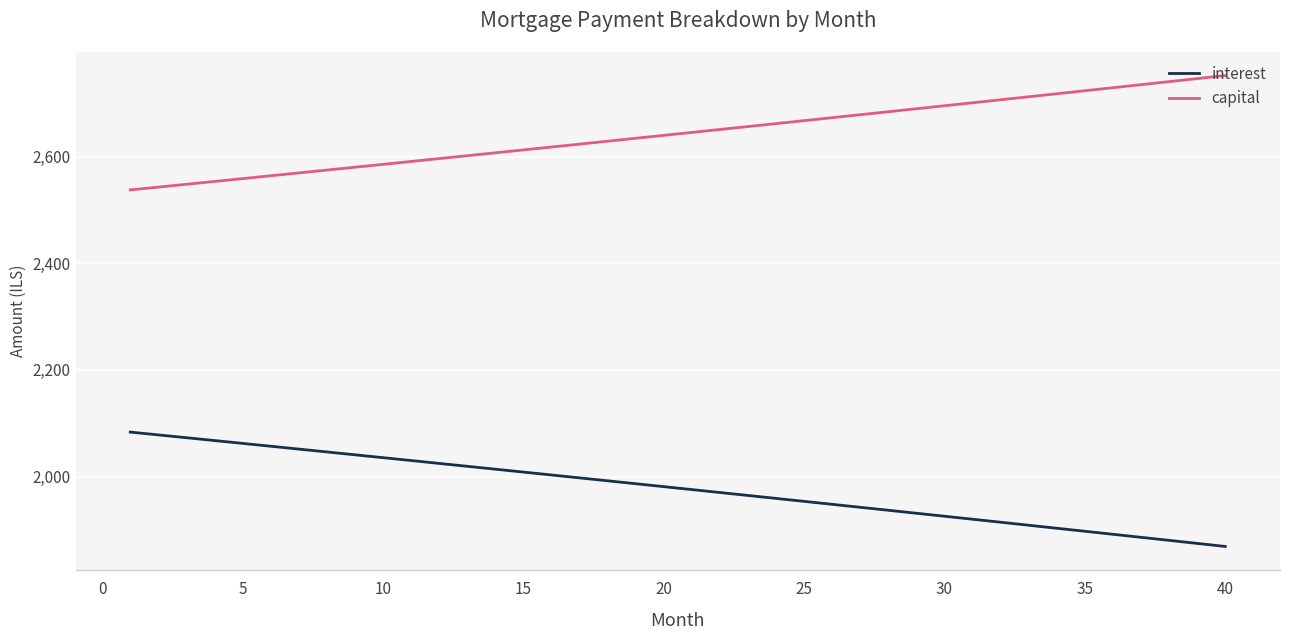

True or false: interest and capital cross at least once.

False